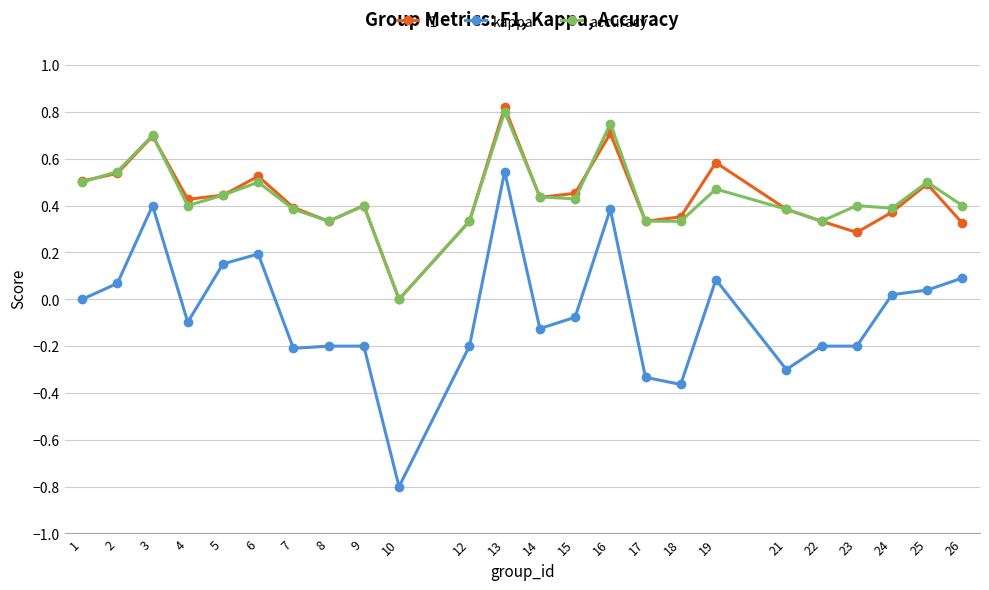

At which category does kappa reach its first local valley?

4